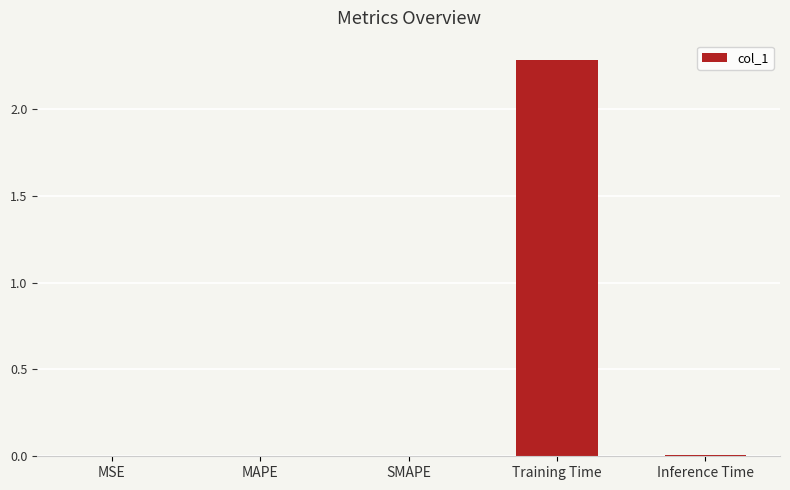

The chart shows a value of 0.0 at MAPE. True or false?

True